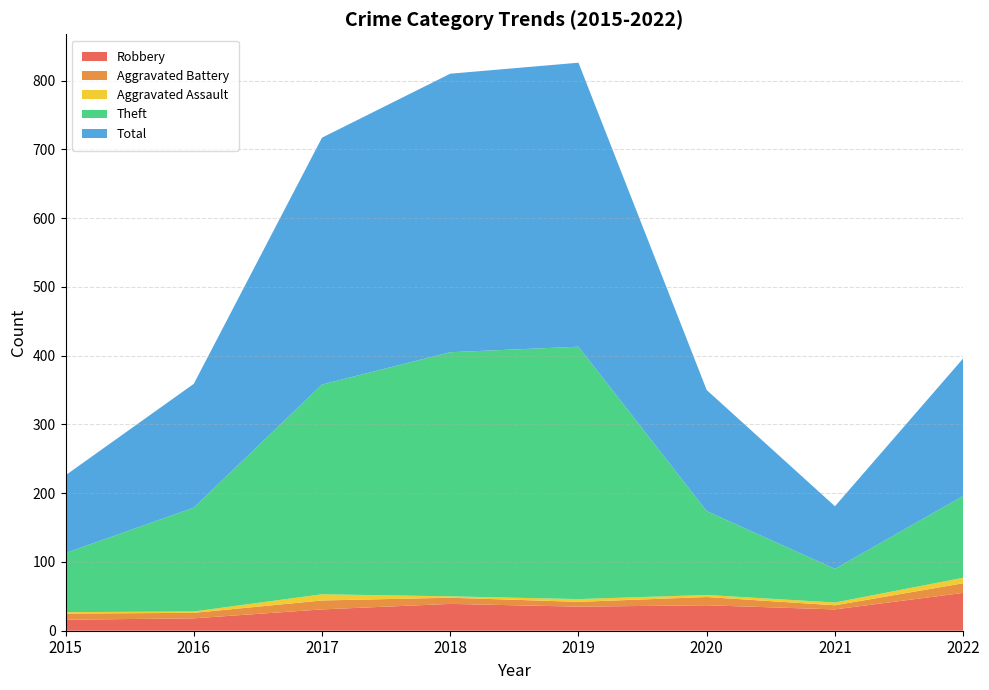

Reading left to right, list all the values displayed in this chart.

Robbery: 16	18	31	39	35	37	31	55
Aggravated Battery: 9	8	13	9	7	12	6	14
Aggravated Assault: 2	2	9	2	4	3	4	8
Theft: 86	151	305	355	367	122	49	119
Total: 113	180	359	405	413	176	91	200